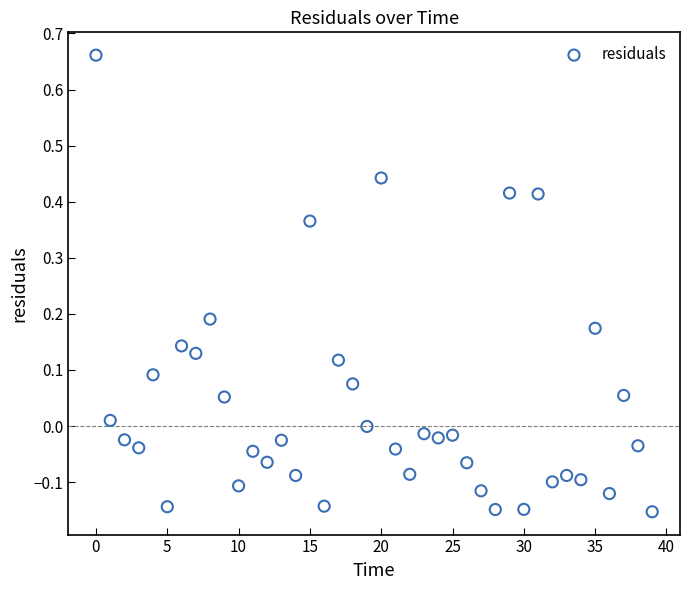

What is the range of Y values (max minus min)?

0.8